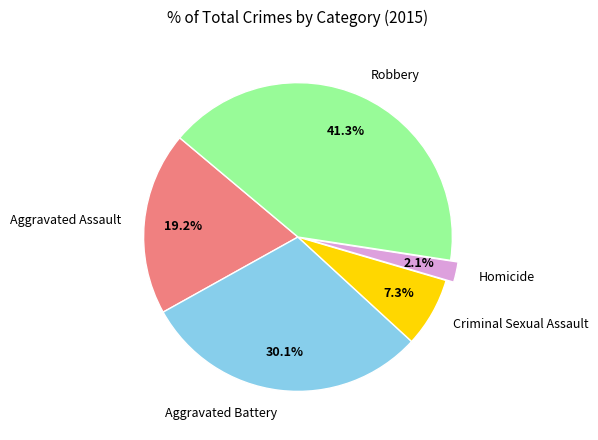

To the nearest percent, what percentage of the pie is Homicide?

2%